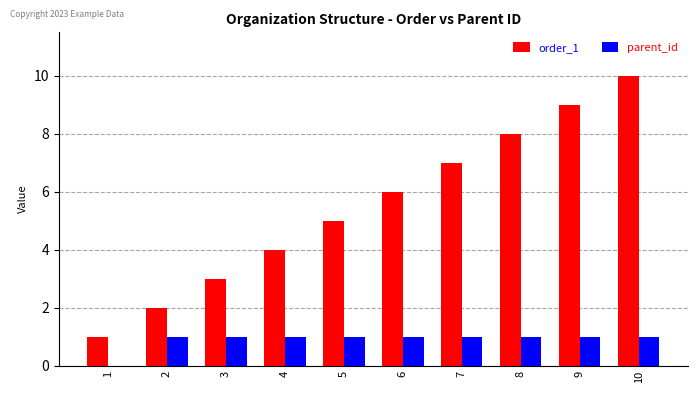

What is the spread (max minus min) of values at 3?

2